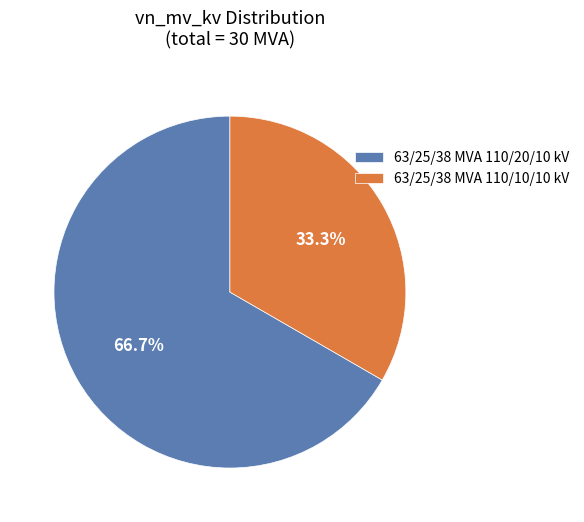

Which slice represents more than half of the pie?

63/25/38 MVA 110/20/10 kV